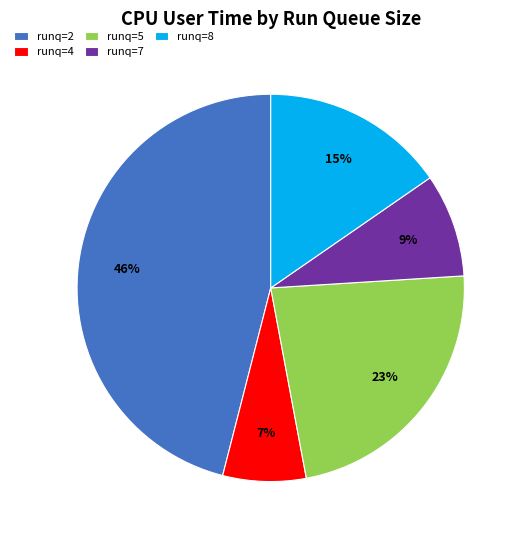

To the nearest percent, what portion does runq=4 represent?

7%